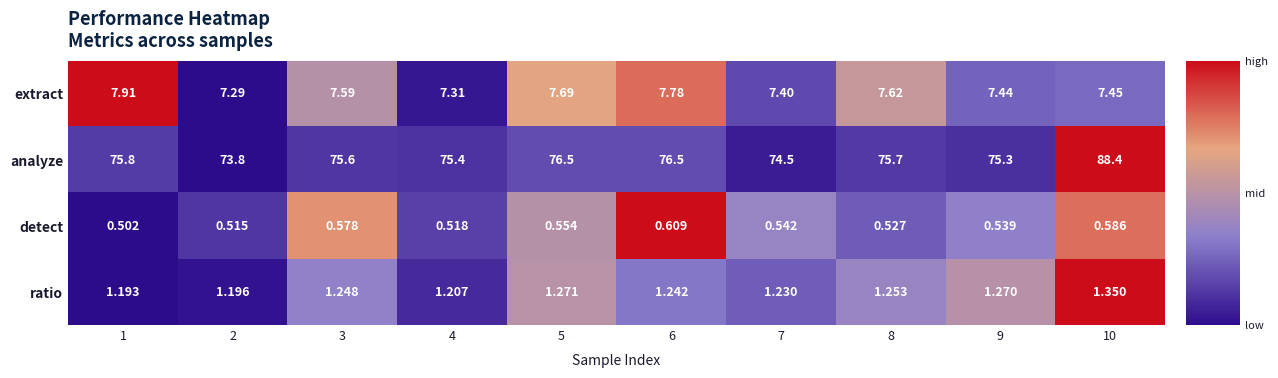

Which series has the largest total across all categories?

analyze